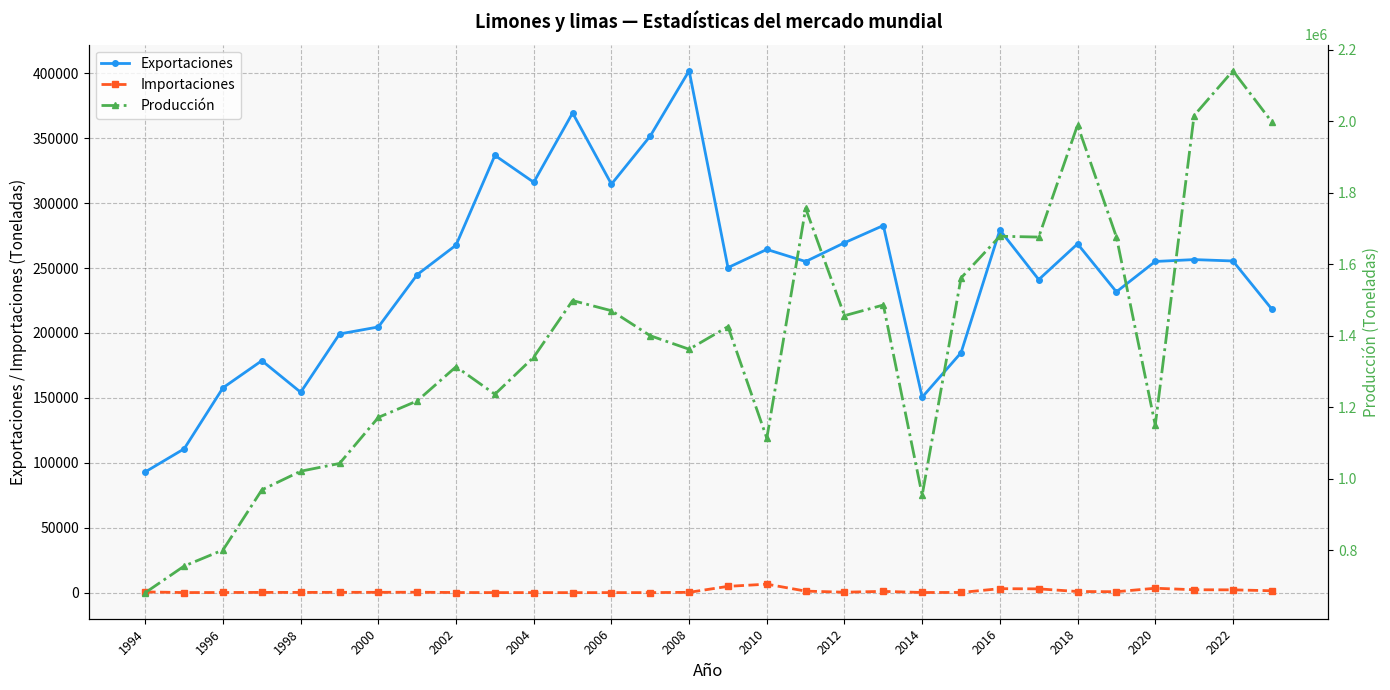

True or false: Producción and Importaciones cross at least once.

False